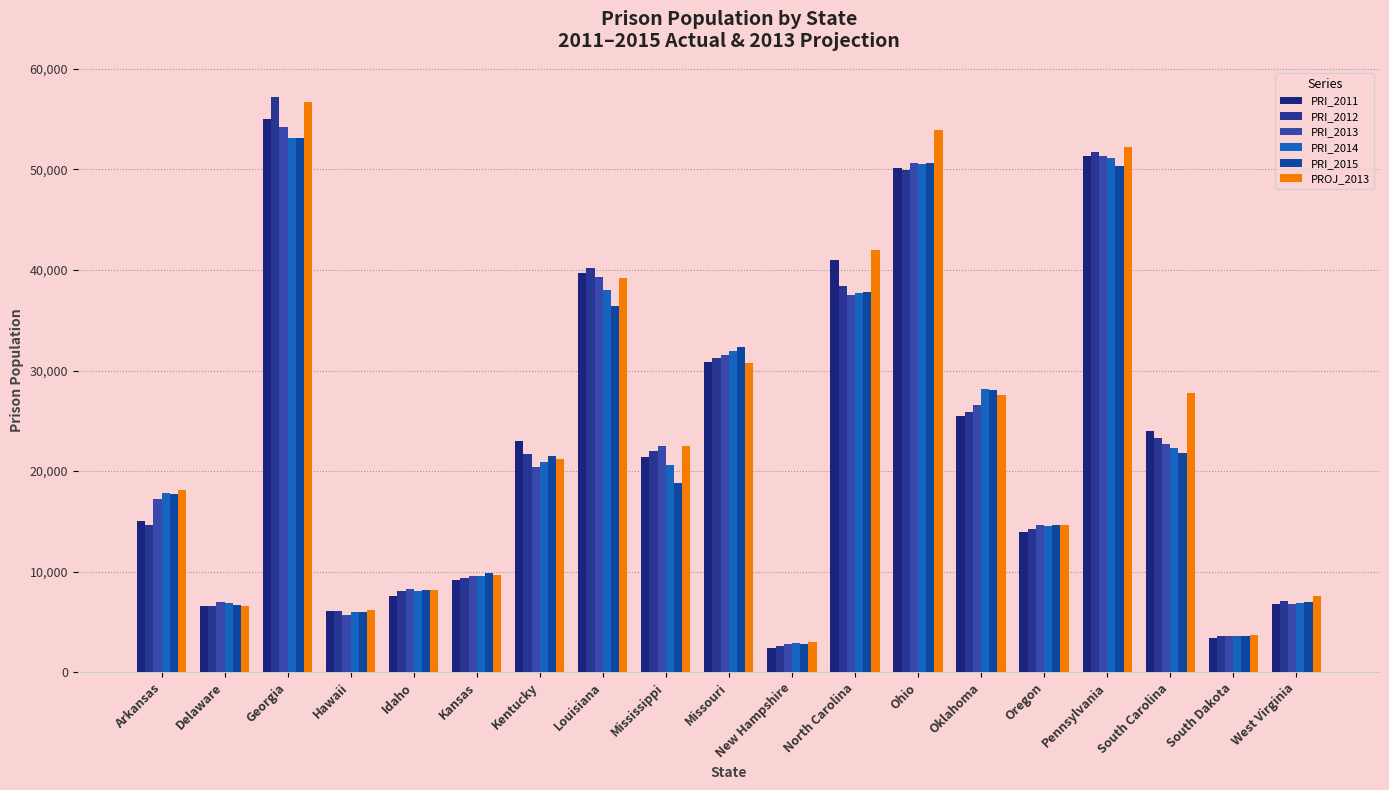

Are the bars horizontal?

No